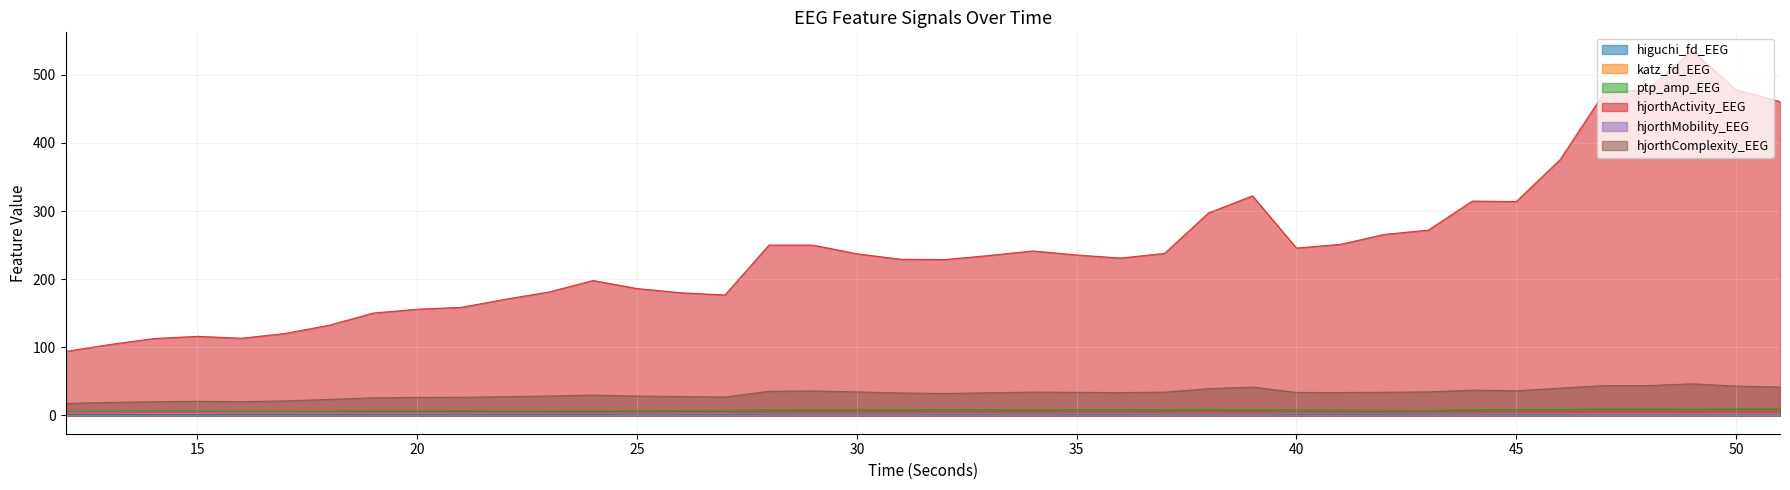

Rank the categories by higuchi_fd_EEG value from highest to lowest.

12, 13, 16, 15, 14, 17, 18, 22, 19, 21, 20, 27, 23, 26, 25, 51, 30, 31, 24, 43, 29, 32, 50, 45, 33, 28, 46, 36, 41, 44, 42, 40, 35, 37, 34, 48, 49, 47, 38, 39